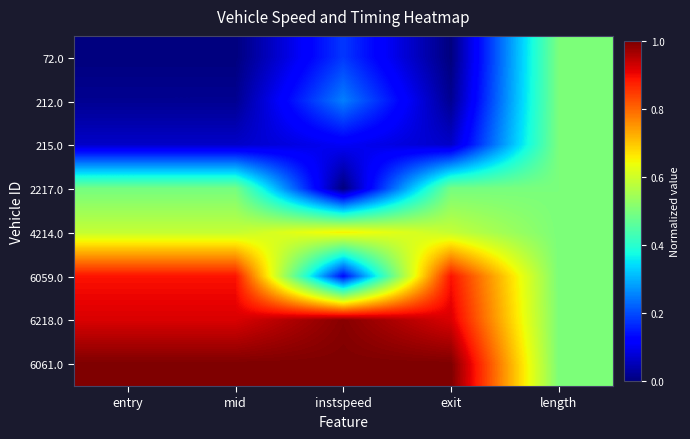

Which series has the largest total across all categories?

6061.0